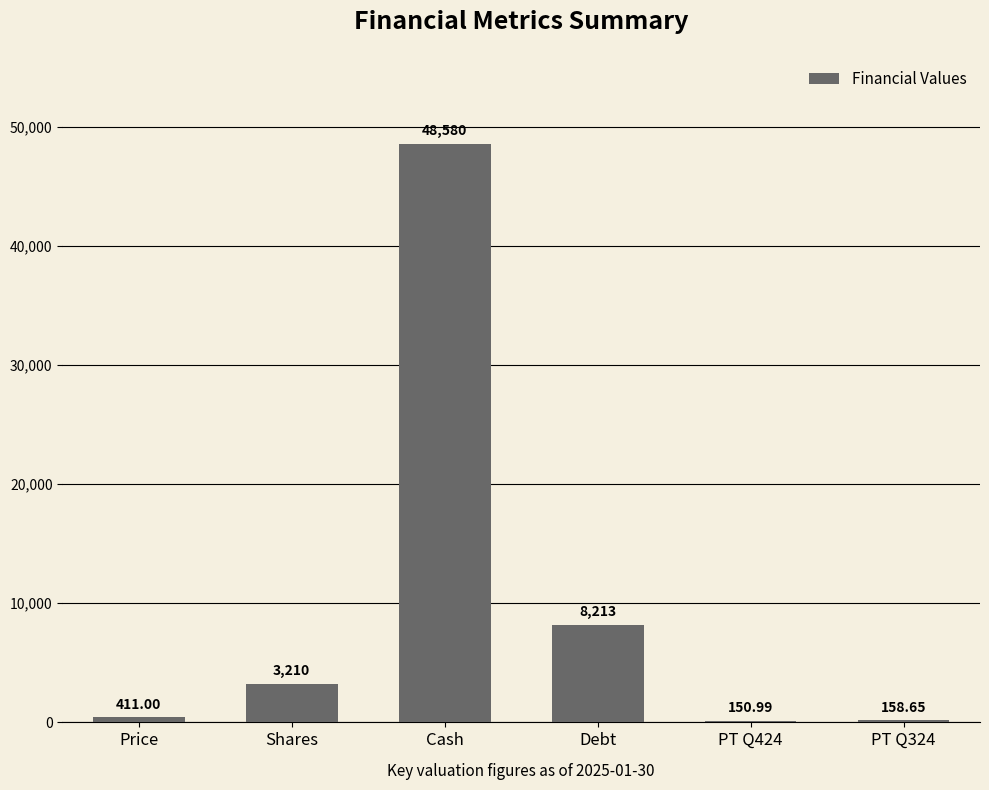

Are the bars horizontal?

No